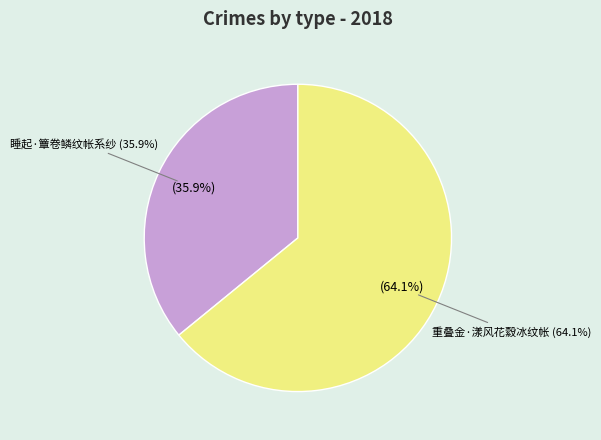

The 重叠金·漾风花縠冰纹帐 slice represents 64% of the pie. True or false?

True